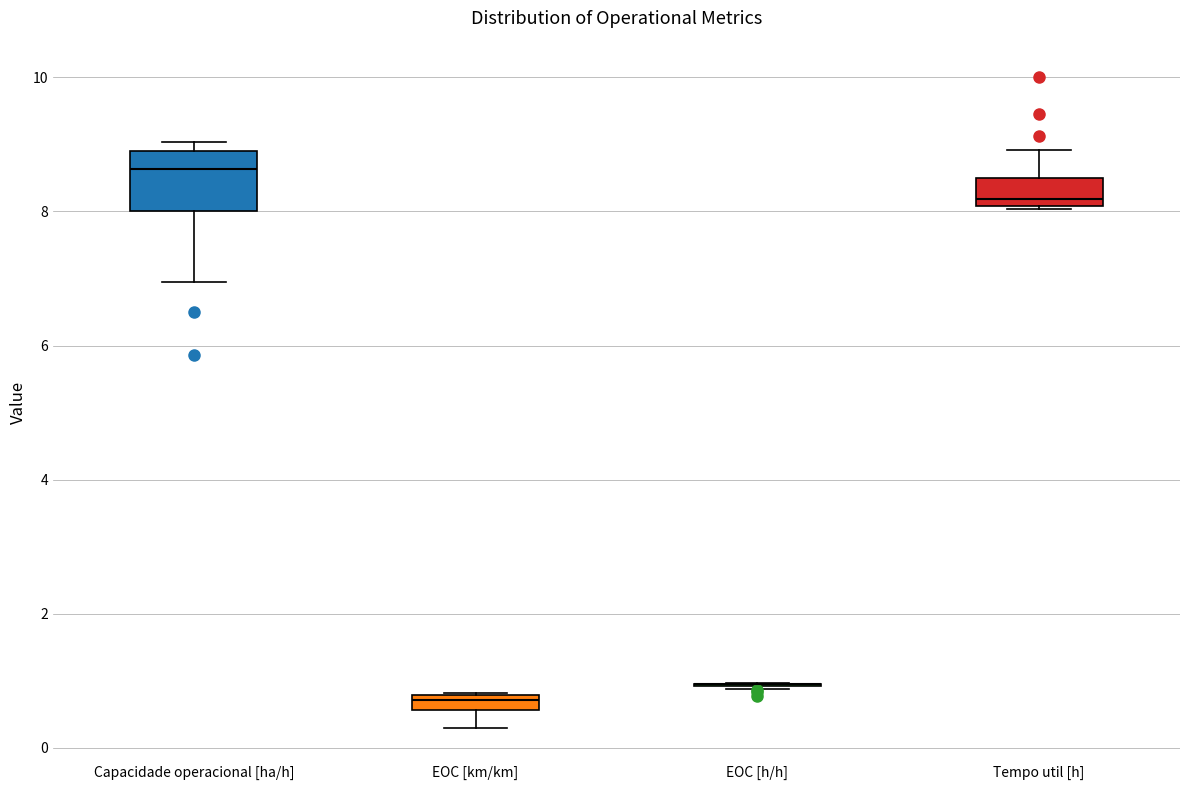

Where does the median line of the box for Capacidade operacional [ha/h] sit on the y-axis? The values are not printed on the chart, so give them approximately, as read against the axis.

8.6